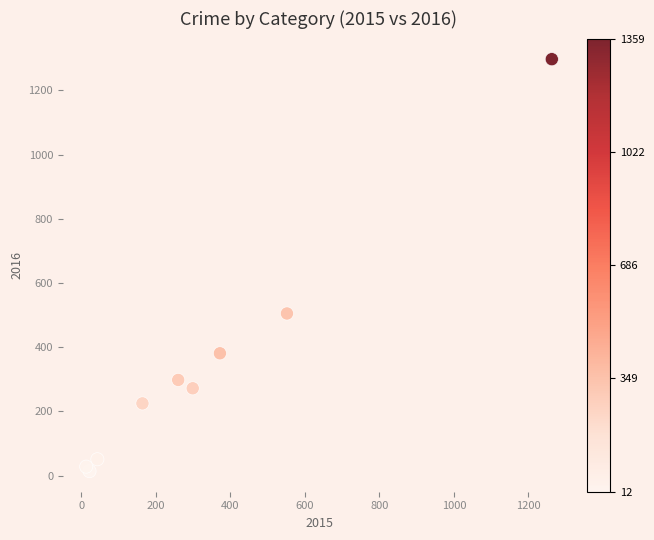

What Y value in the scatter plot is closest to 655?

505